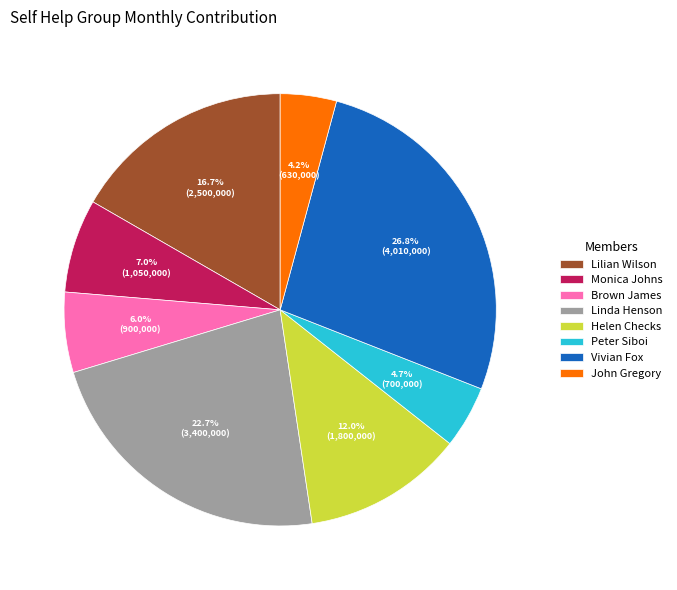

To the nearest percent, what portion does Vivian Fox represent?

27%